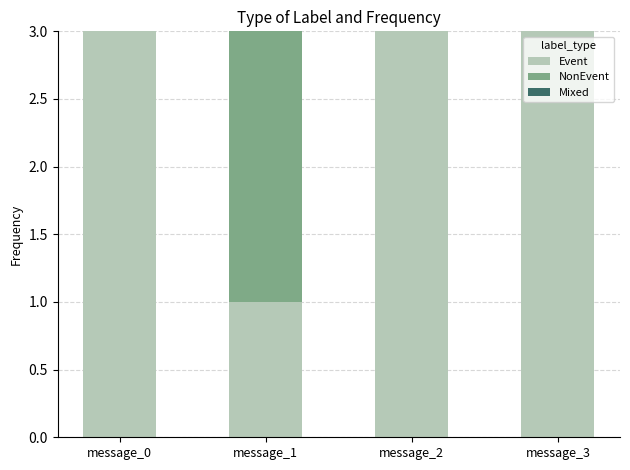

Are the bars horizontal?

No